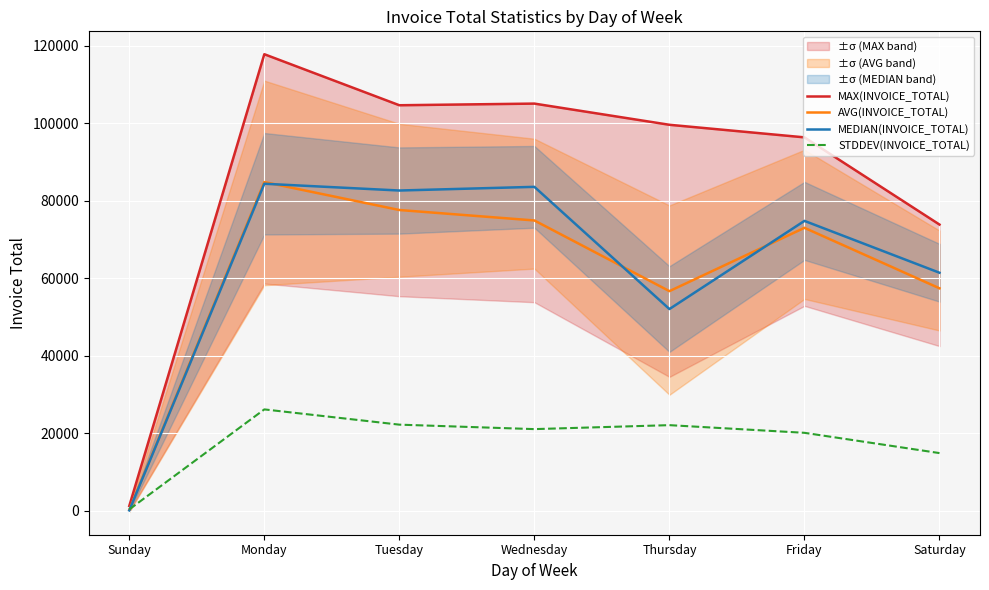

Reading left to right, transcribe all the data shown in this chart.

MAX(INVOICE_TOTAL): 1276.8	117834.0	104665.3	105091.8	99624.0	96379.2	73876.2
AVG(INVOICE_TOTAL): 271.9	84837.6	77633.6	74934.0	56692.4	73036.1	57428.4
MEDIAN(INVOICE_TOTAL): 127.3	84407.8	82661.2	83608.7	52073.4	74825.1	61445.4
STDDEV(INVOICE_TOTAL): 380.3	26180.8	22245.6	21093.9	22116.5	20139.3	14907.0